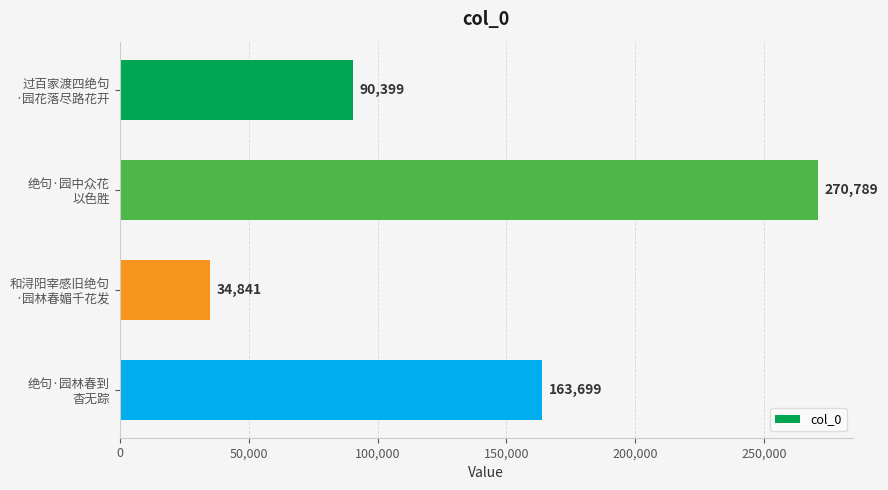

Reading bottom to top, list all the values displayed in this chart.

163699	34841	270789	90399